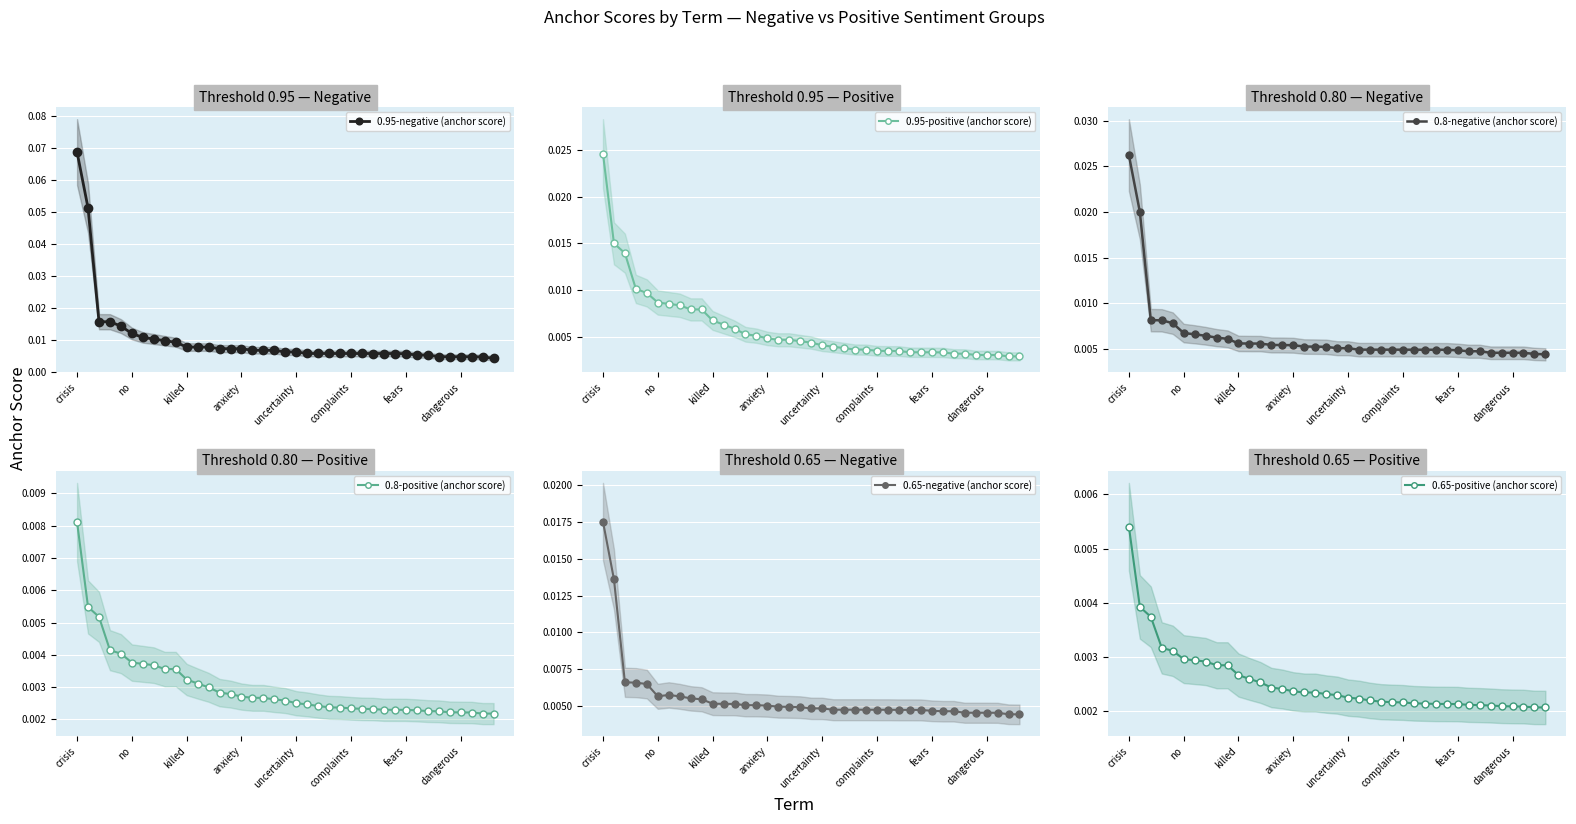

The value of 0.95-positive (anchor score) at 34 is 0.0. True or false?

False